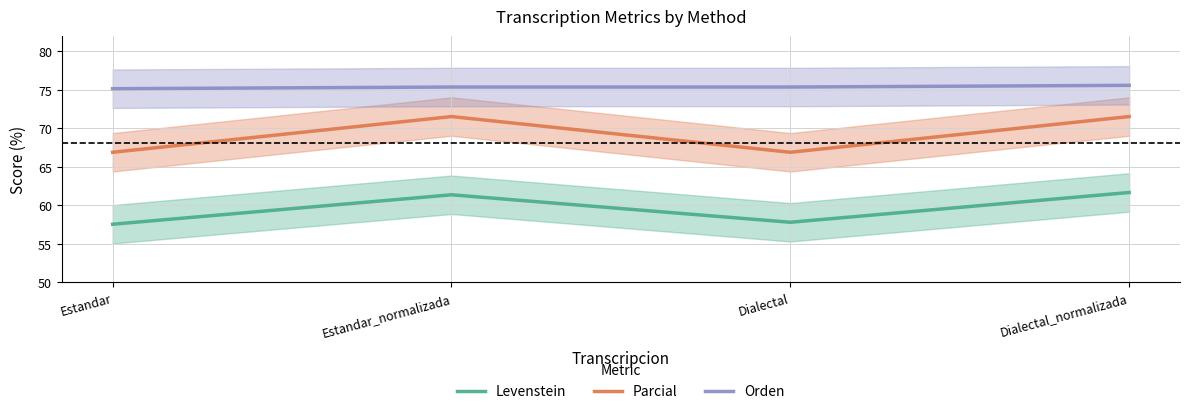

Reading left to right, transcribe all the data shown in this chart.

Levenstein: Estandar=57.5	Estandar_normalizada=61.4	Dialectal=57.8	Dialectal_normalizada=61.7
Parcial: Estandar=66.9	Estandar_normalizada=71.5	Dialectal=66.9	Dialectal_normalizada=71.5
Orden: Estandar=75.1	Estandar_normalizada=75.4	Dialectal=75.4	Dialectal_normalizada=75.6